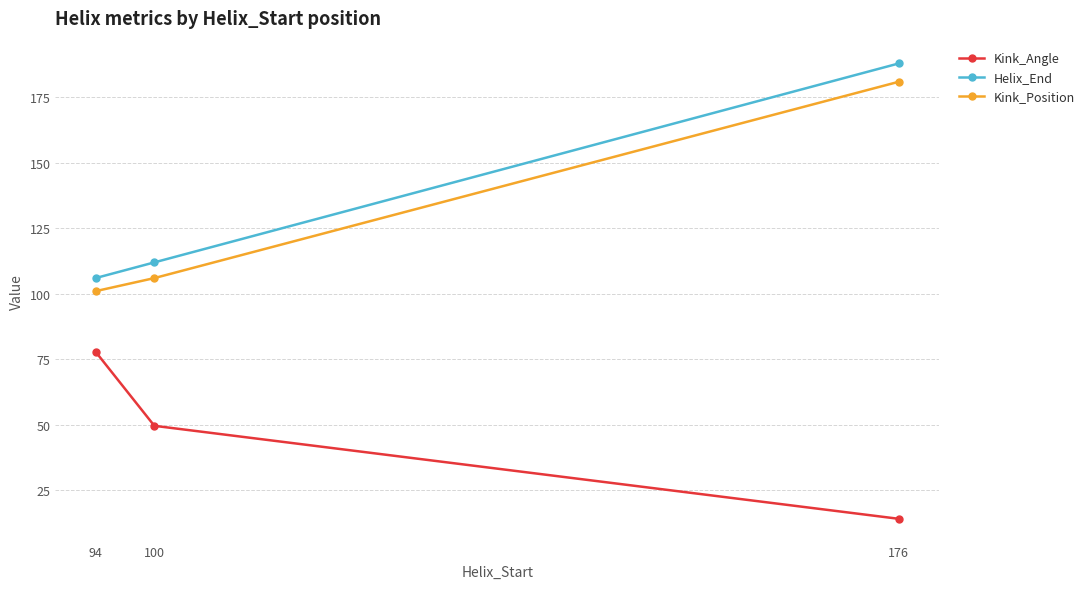

What is the total value across all series at 100?

267.6